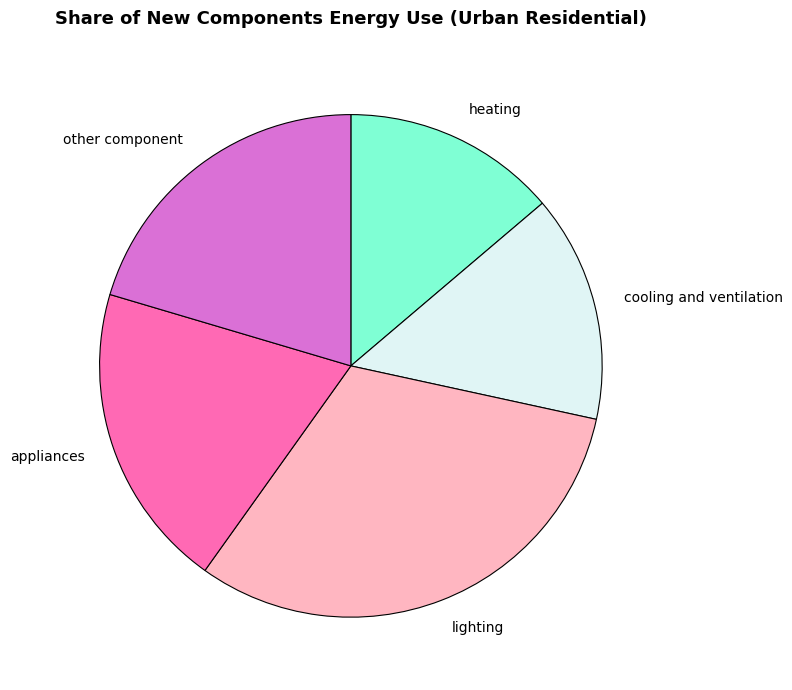

Rank the categories by value from lowest to highest.

heating, cooling and ventilation, appliances, other component, lighting